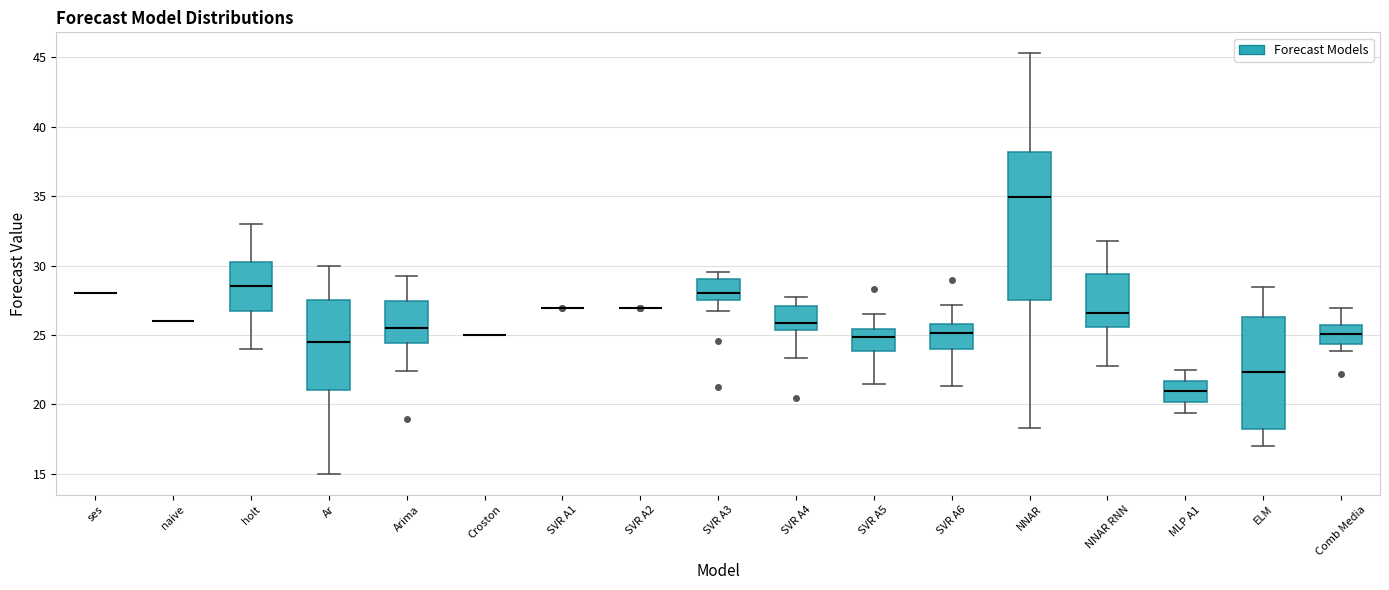

Reading left to right, transcribe this box plot: for each box, give where its median line is, the range the box spans, and where its two whiskers end, as read against the y-axis. The values are not printed on the chart, so give them approximately, as read against the axis.

ses: box collapsed to a line at 28.0, whiskers 28.0 to 28.0
naive: box collapsed to a line at 26.0, whiskers 26.0 to 26.0
holt: median 28.5, box 27.0 to 30.5, whiskers 24.0 to 33.0
Ar: median 24.5, box 21.0 to 27.5, whiskers 15.0 to 30.0
Arima: median 25.5, box 24.5 to 27.5, whiskers 22.5 to 29.0
Croston: box collapsed to a line at 25.0, whiskers 25.0 to 25.0
SVR A1: box collapsed to a line at 27.0, whiskers 27.0 to 27.0
SVR A2: box collapsed to a line at 27.0, whiskers 27.0 to 27.0
SVR A3: median 28.0, box 27.5 to 29.0, whiskers 27.0 to 29.5
SVR A4: median 26.0, box 25.5 to 27.0, whiskers 23.5 to 27.5
SVR A5: median 25.0, box 24.0 to 25.5, whiskers 21.5 to 26.5
SVR A6: median 25.0, box 24.0 to 26.0, whiskers 21.5 to 27.0
NNAR: median 35.0, box 27.5 to 38.0, whiskers 18.5 to 45.5
NNAR RNN: median 26.5, box 25.5 to 29.5, whiskers 23.0 to 32.0
MLP A1: median 21.0, box 20.0 to 21.5, whiskers 19.5 to 22.5
ELM: median 22.5, box 18.5 to 26.5, whiskers 17.0 to 28.5
Comb Media: median 25.0, box 24.5 to 25.5, whiskers 24.0 to 27.0